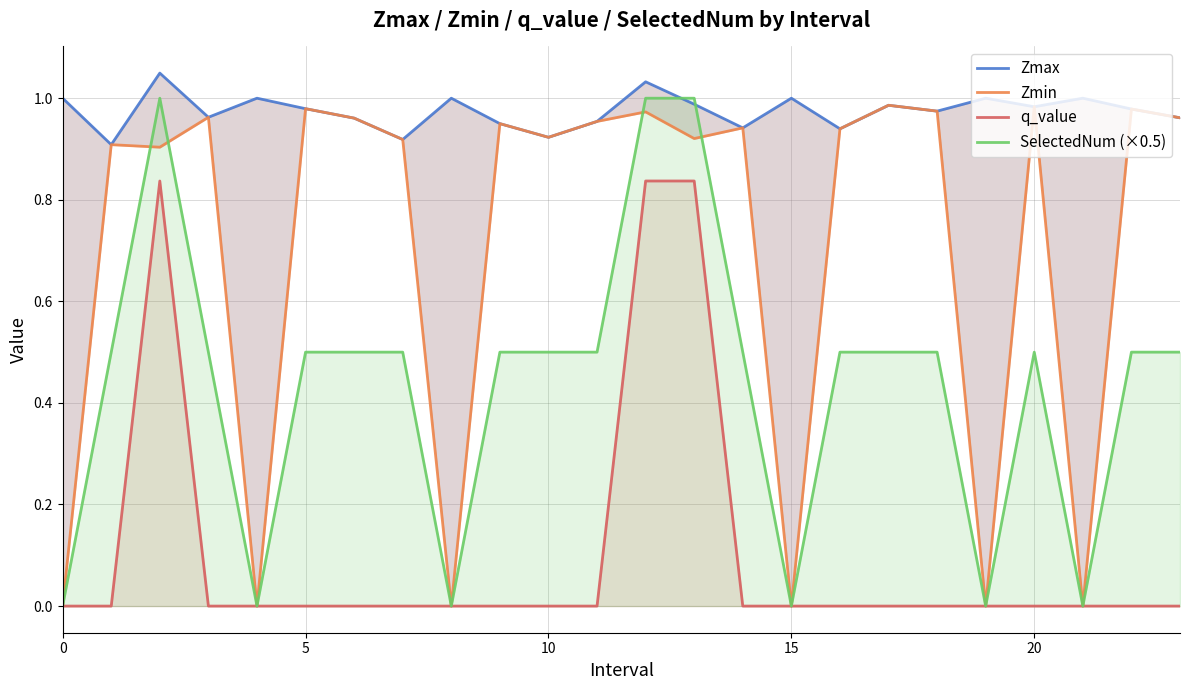

How many lines are shown in the chart?

4